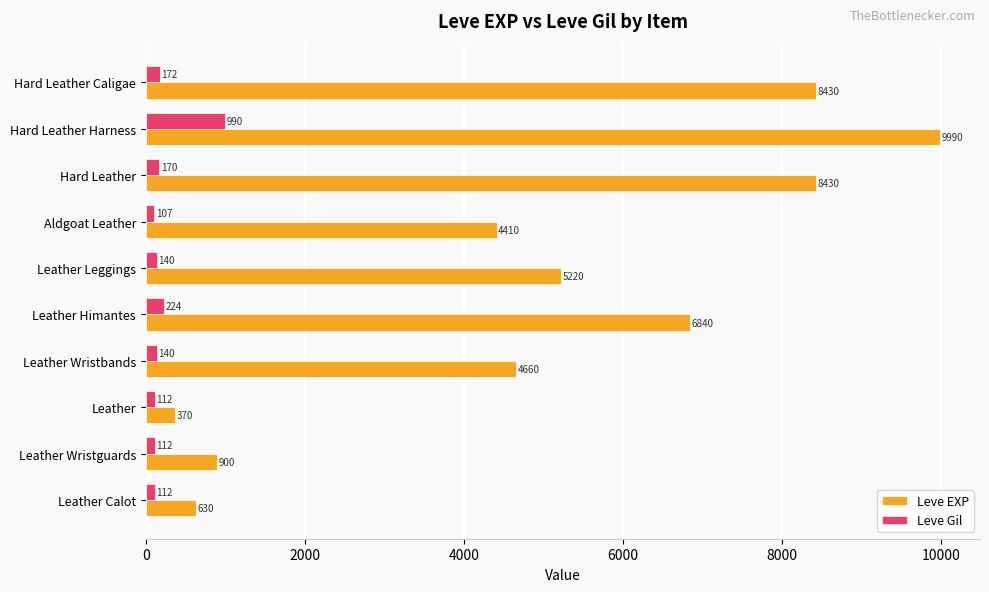

Which series has the largest total across all categories?

Leve EXP